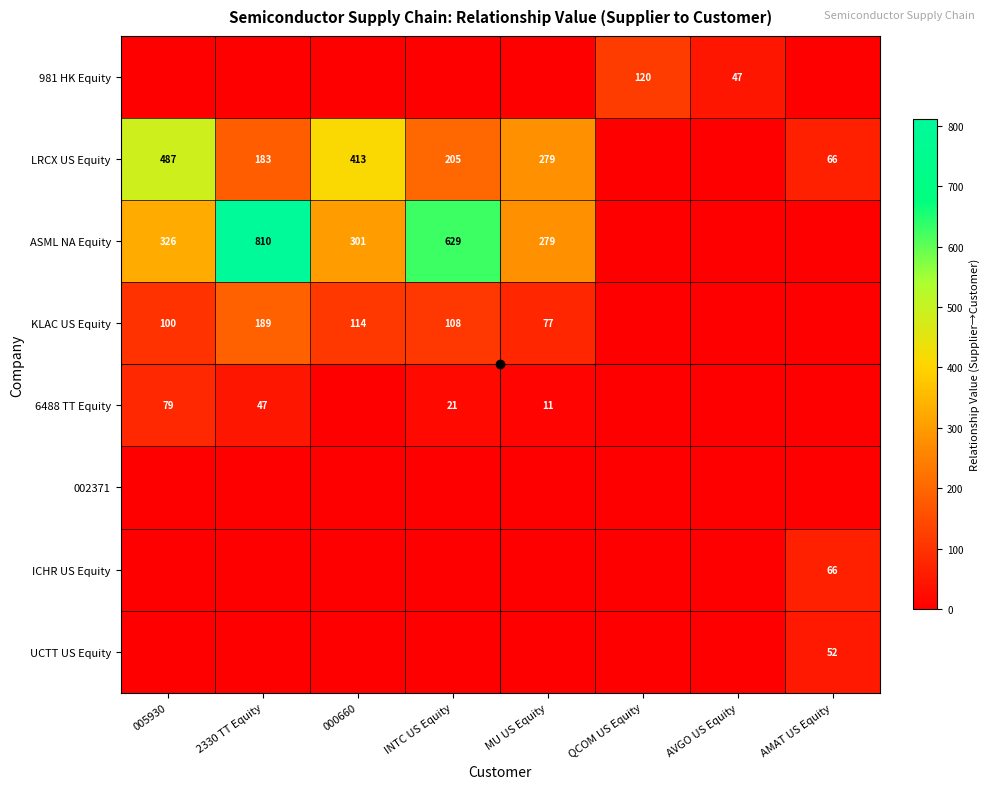

True or false: LRCX US Equity has a value of 324 at 2330 TT Equity.

False